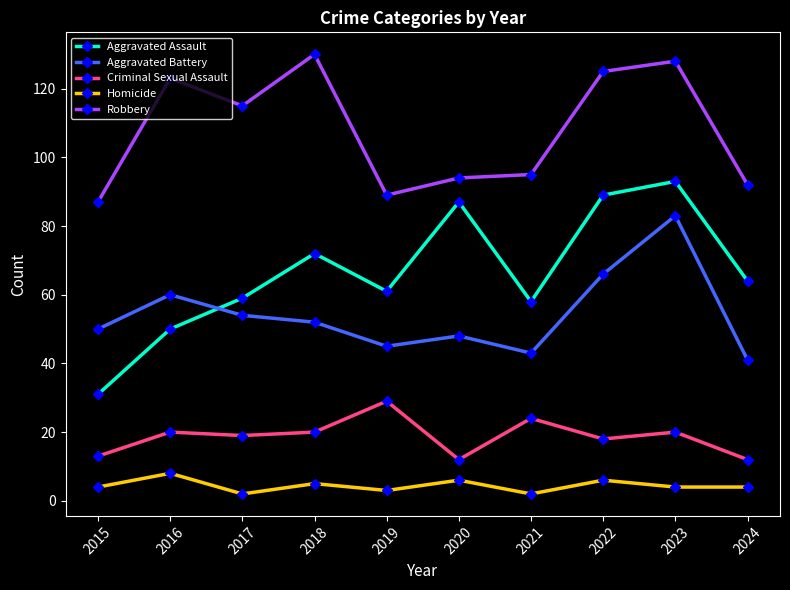

At which label does Aggravated Battery reach its peak?

2023